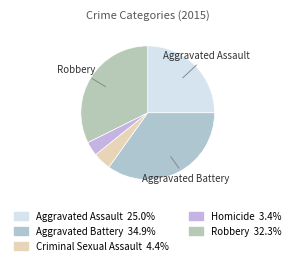

Rank the categories by value from lowest to highest.

Homicide, Criminal Sexual Assault, Aggravated Assault, Robbery, Aggravated Battery